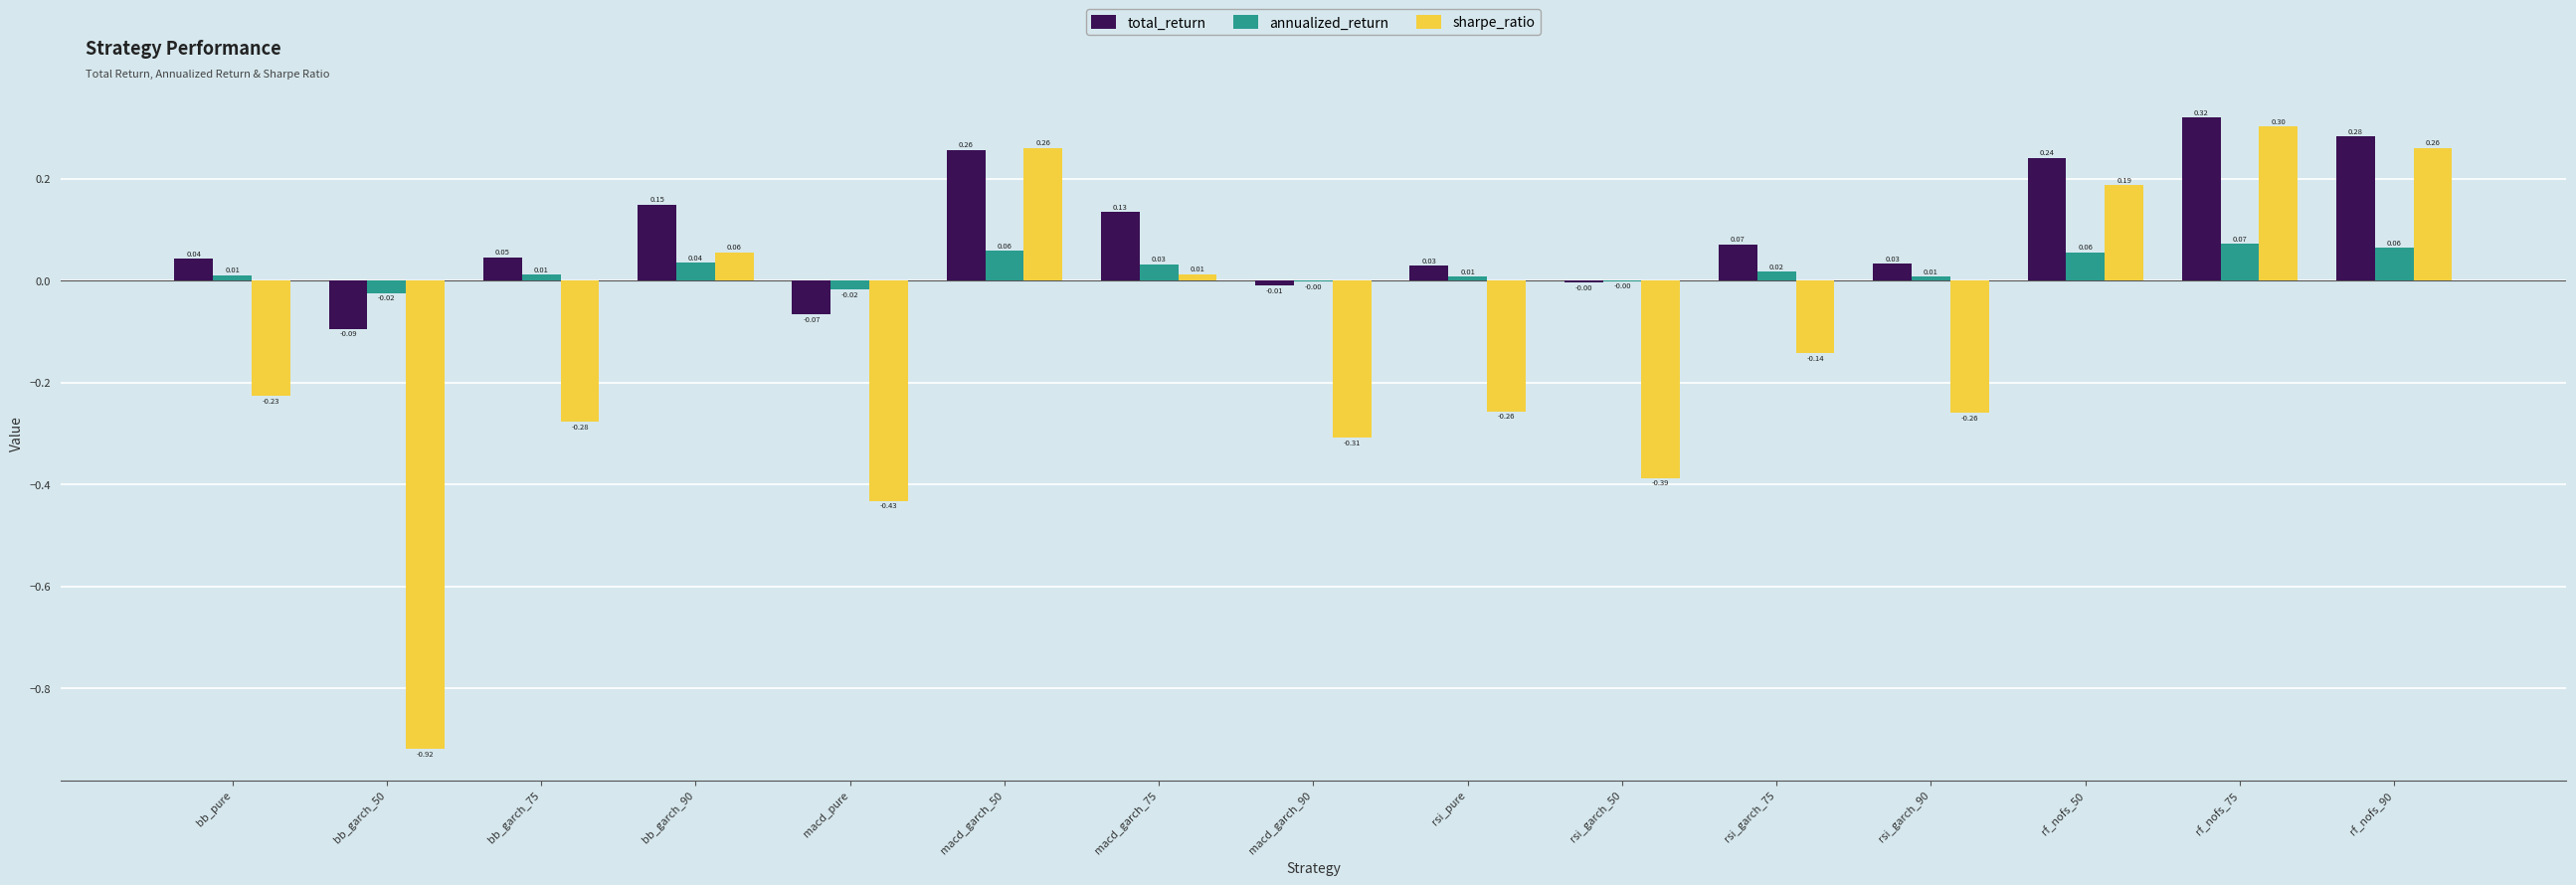

Which series has the largest range (max minus min)?

sharpe_ratio